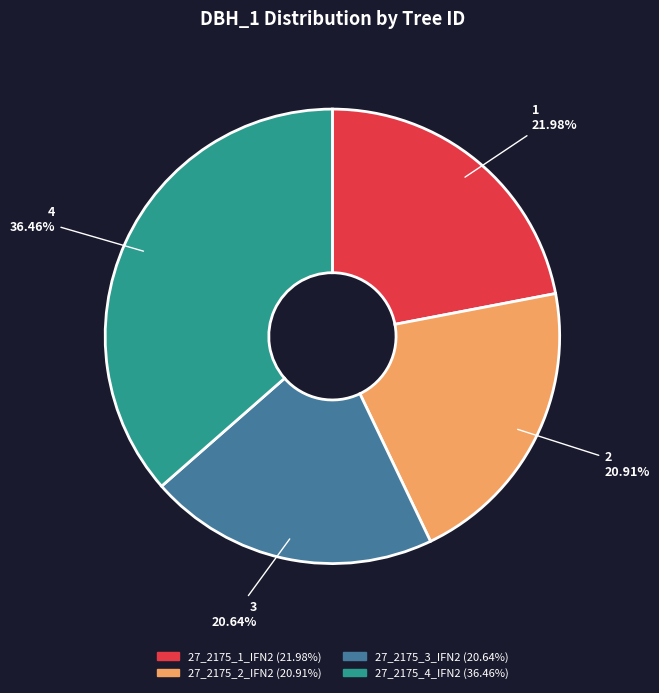

To the nearest percent, what portion does 27_2175_2_IFN2 represent?

21%